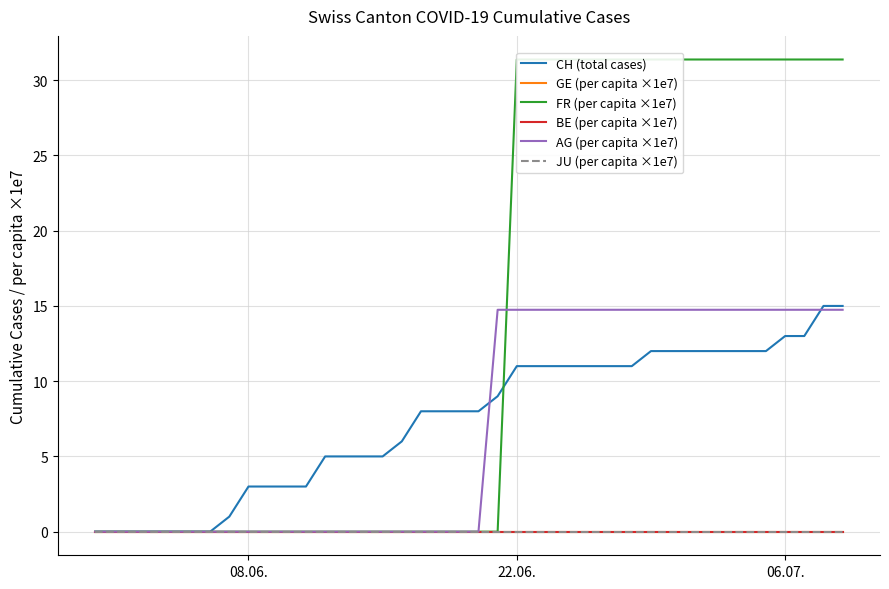

What is the maximum value shown in the chart?

31.4